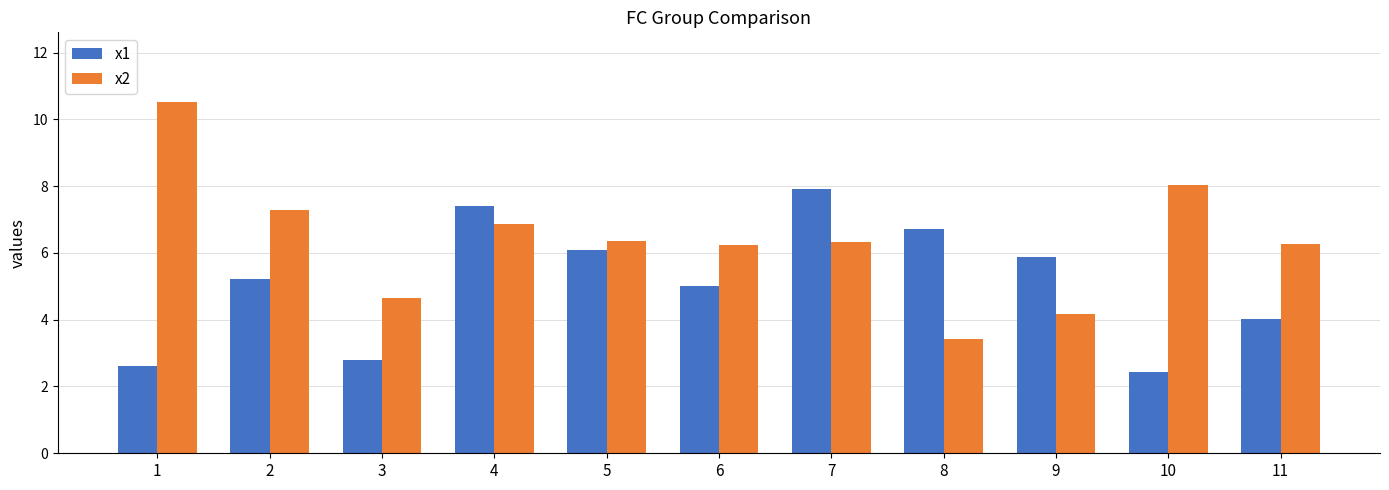

Which category has the highest value in the x2 series?

1